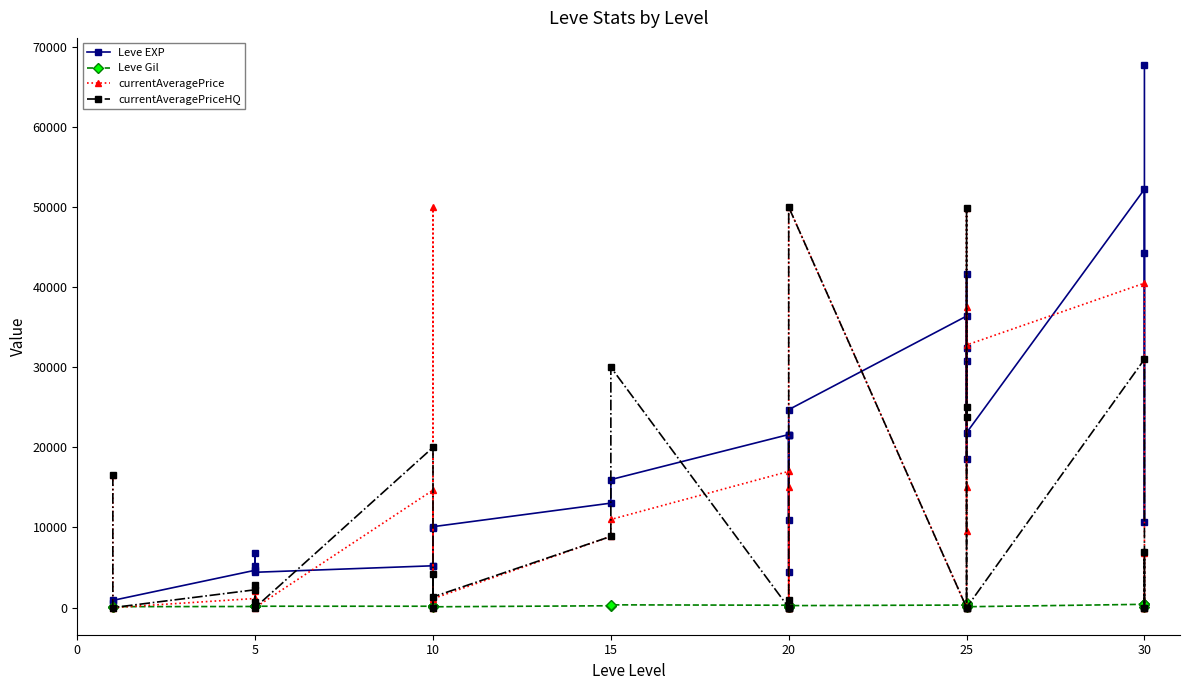

How many interior local valleys does the Leve EXP series have?

6